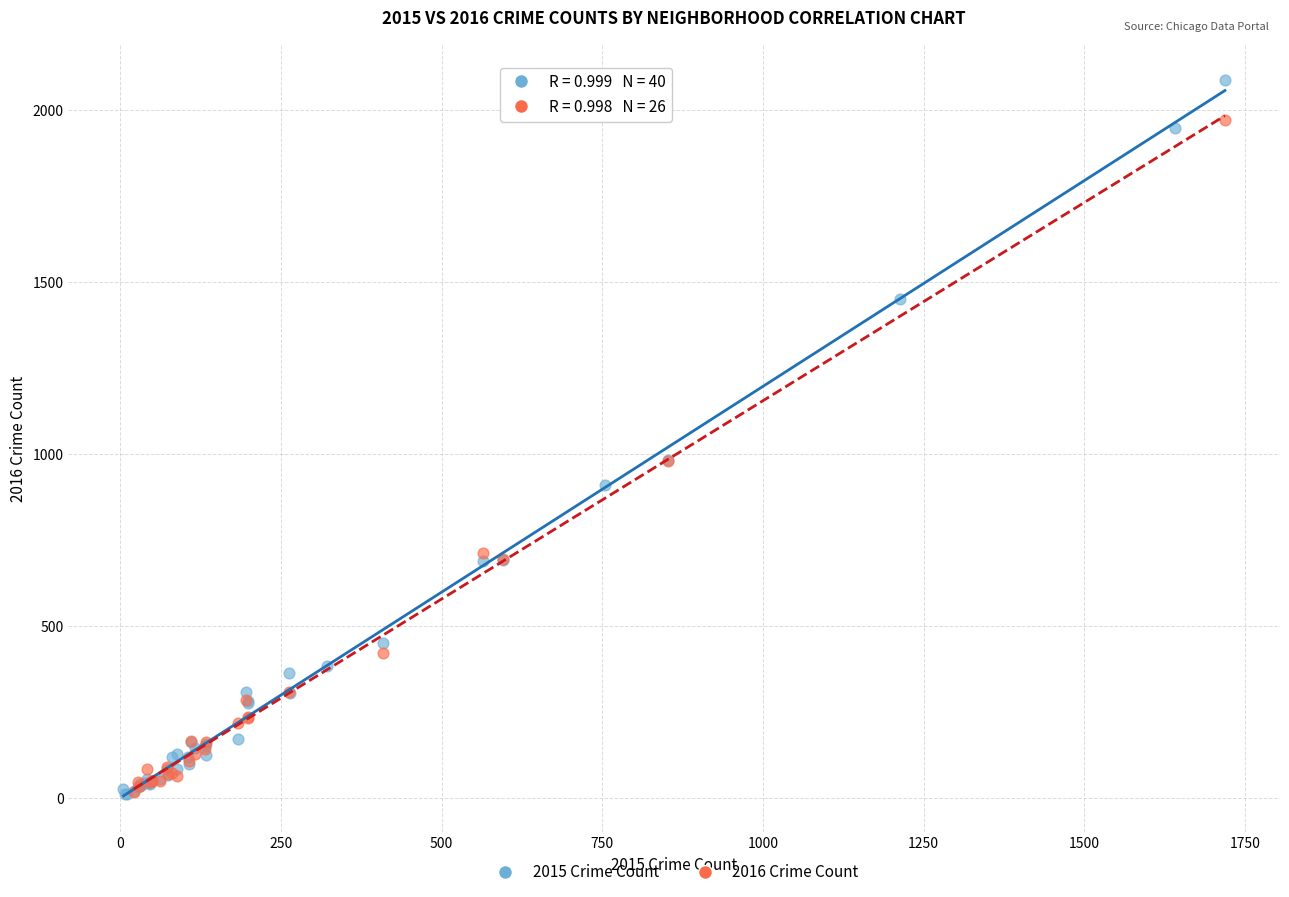

Which series reaches the maximum Y coordinate?

2015 Crime Count